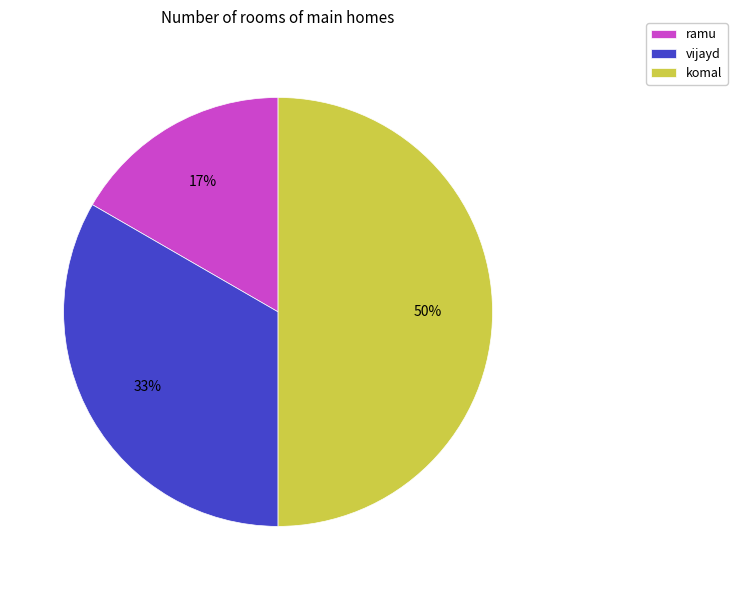

The ramu slice represents 28% of the pie. True or false?

False